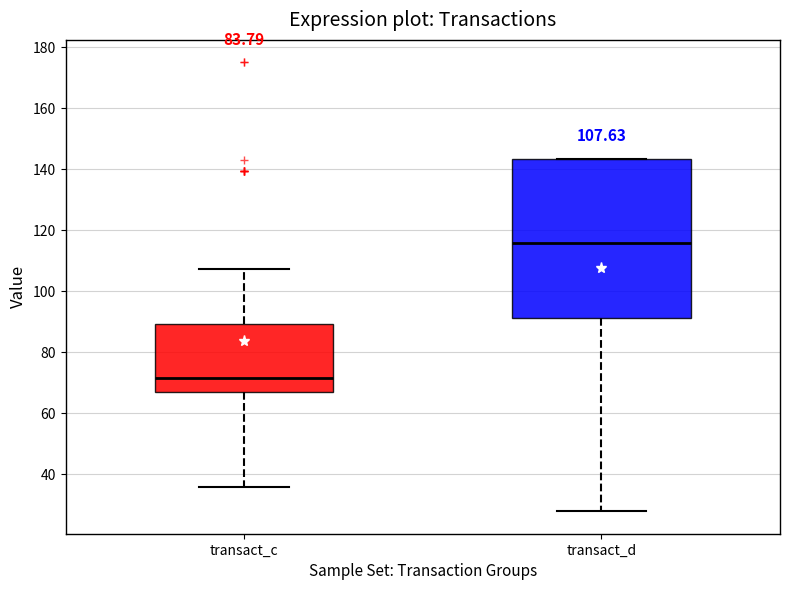

Which box is the tallest, from its lower edge to its upper edge?

transact_d